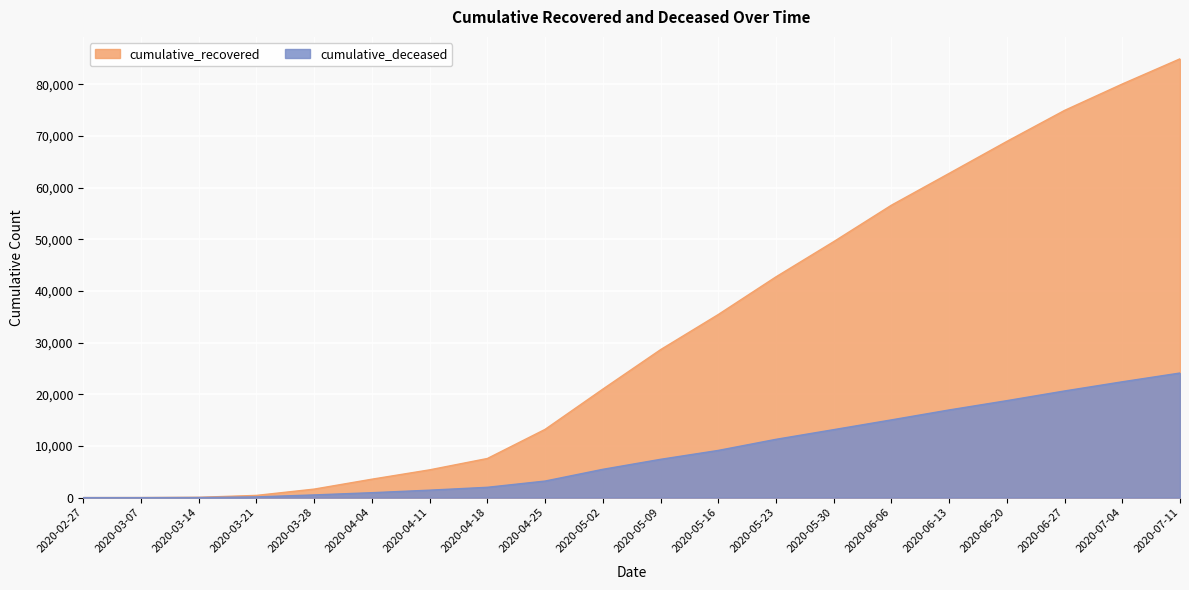

Reading right to left, extract all data points from this chart.

cumulative_recovered: 84923	80051	74943	68941	62752	56594	49542	42727	35435	28633	20996	13210	7572	5376	3566	1647	429	63	9	2
cumulative_deceased: 24114	22418	20642	18766	16966	15043	13155	11282	9134	7410	5476	3205	1997	1441	953	521	142	20	1	0